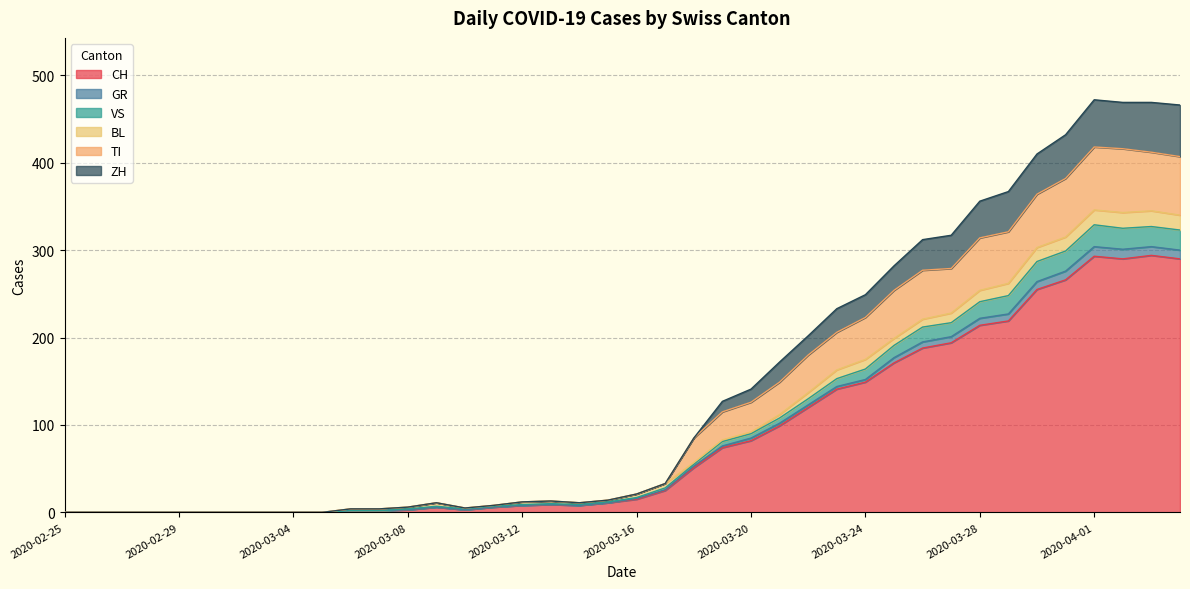

True or false: TI and CH intersect in this chart.

False